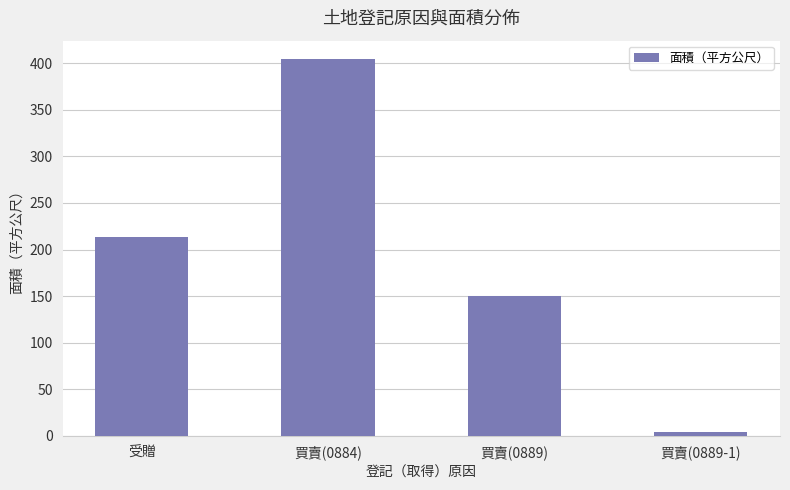

Is it true that the value at 買賣(0884) is 582?

False